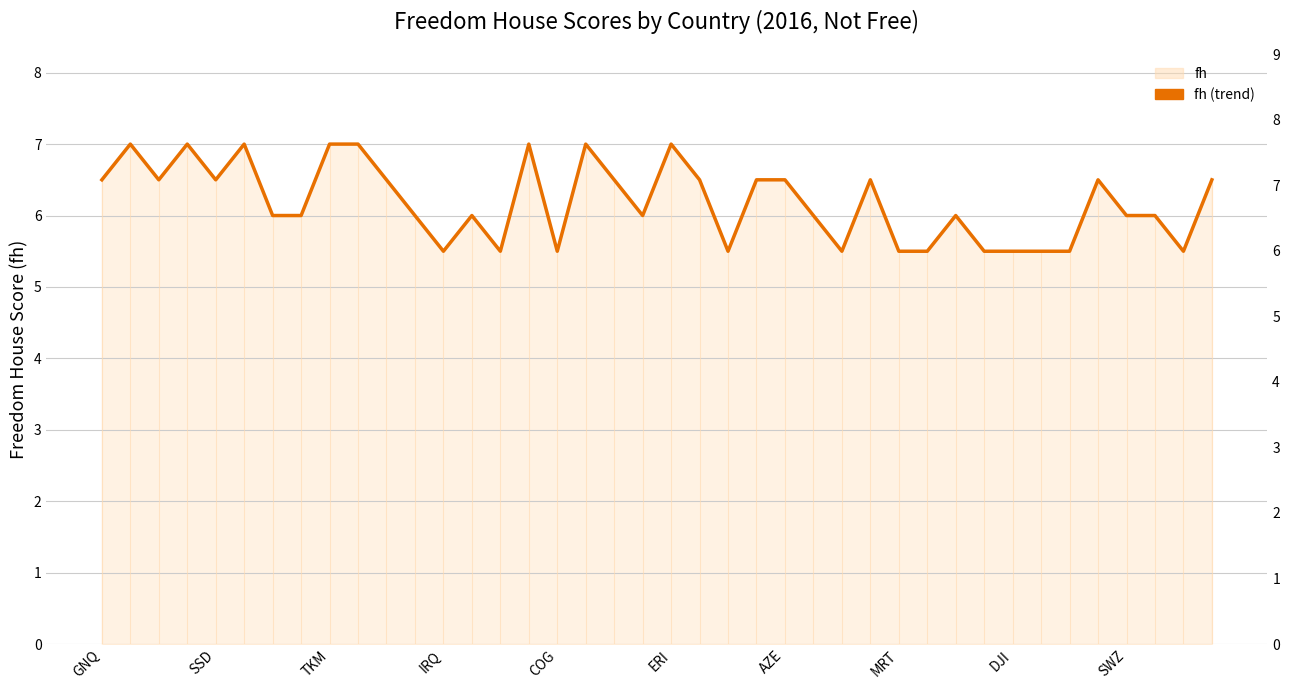

What is the smallest value displayed?

5.5